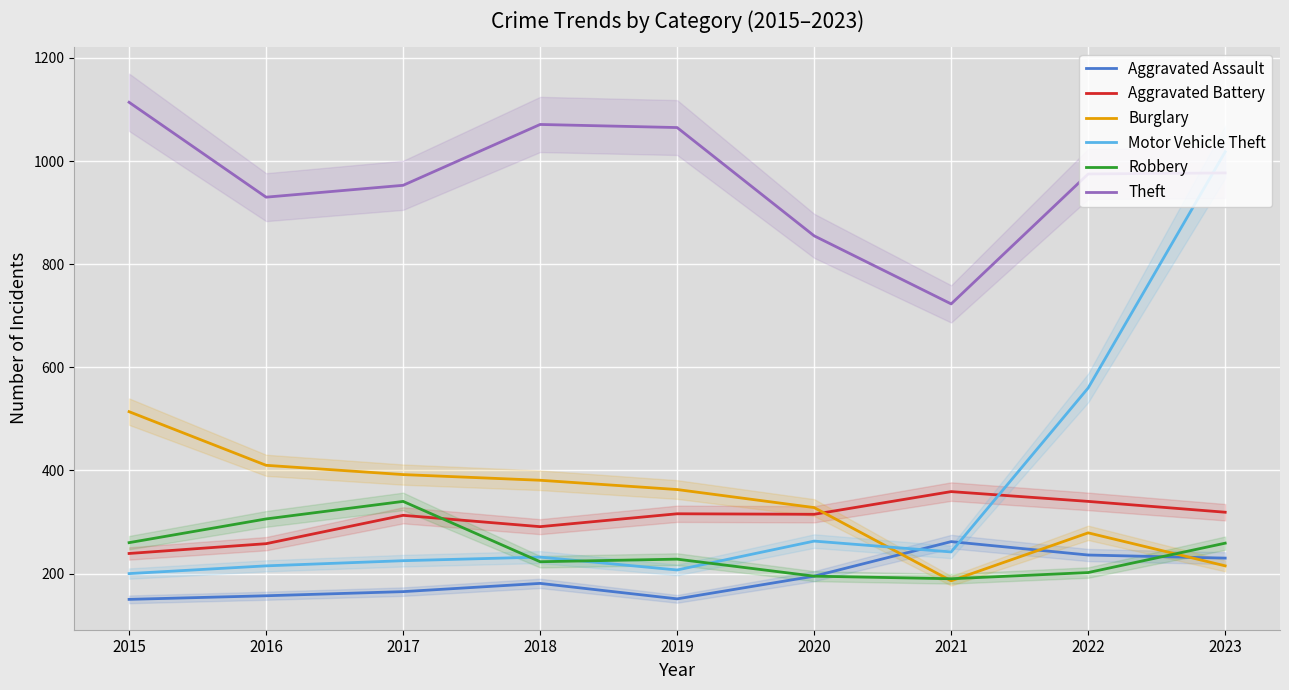

Between which two adjacent categories do Burglary and Aggravated Battery first intersect?

2020 and 2021